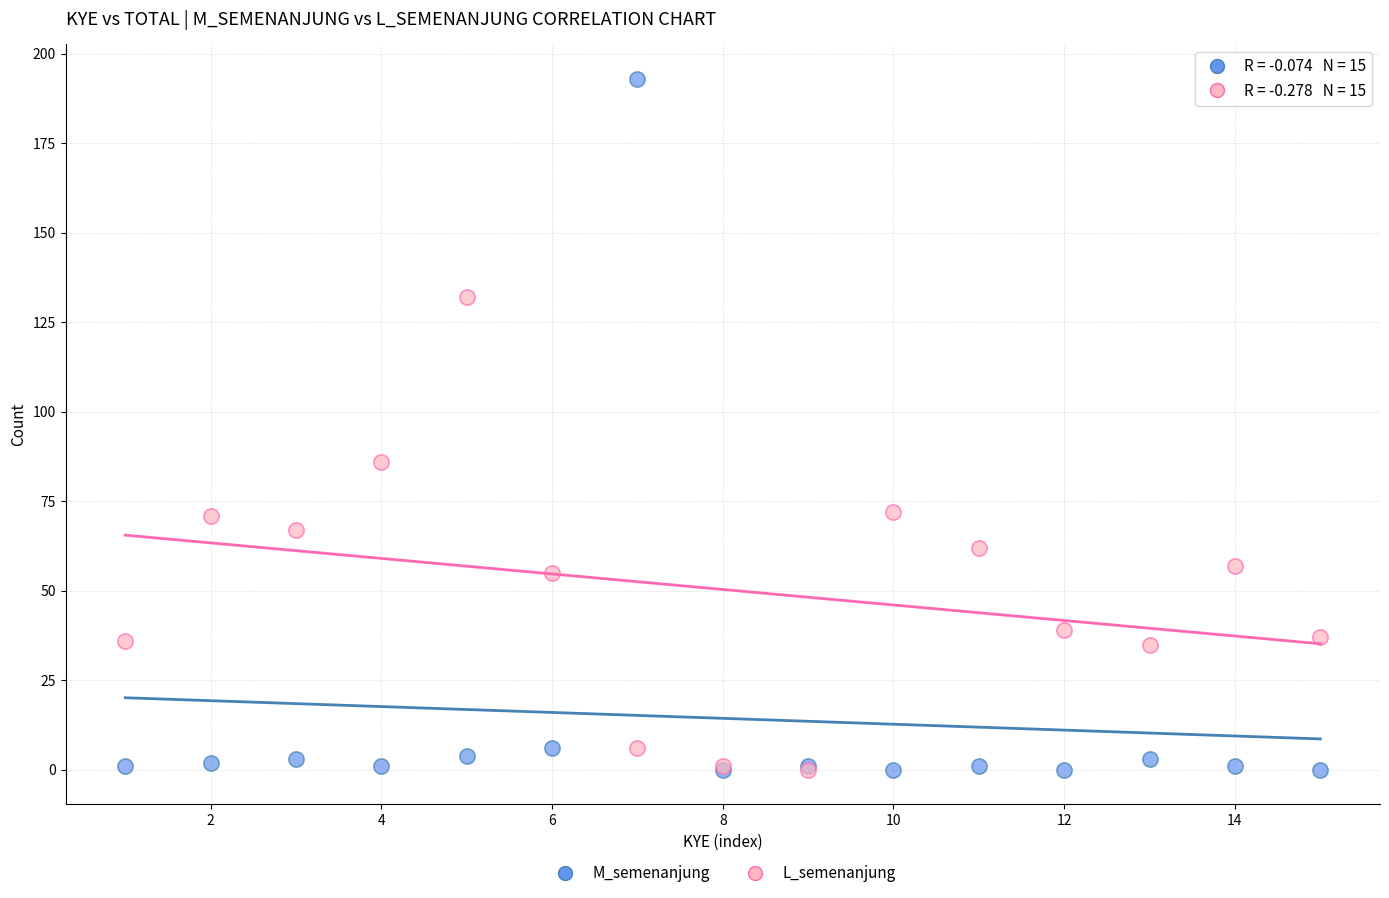

Across all series, what Y value is closest to 96?

86